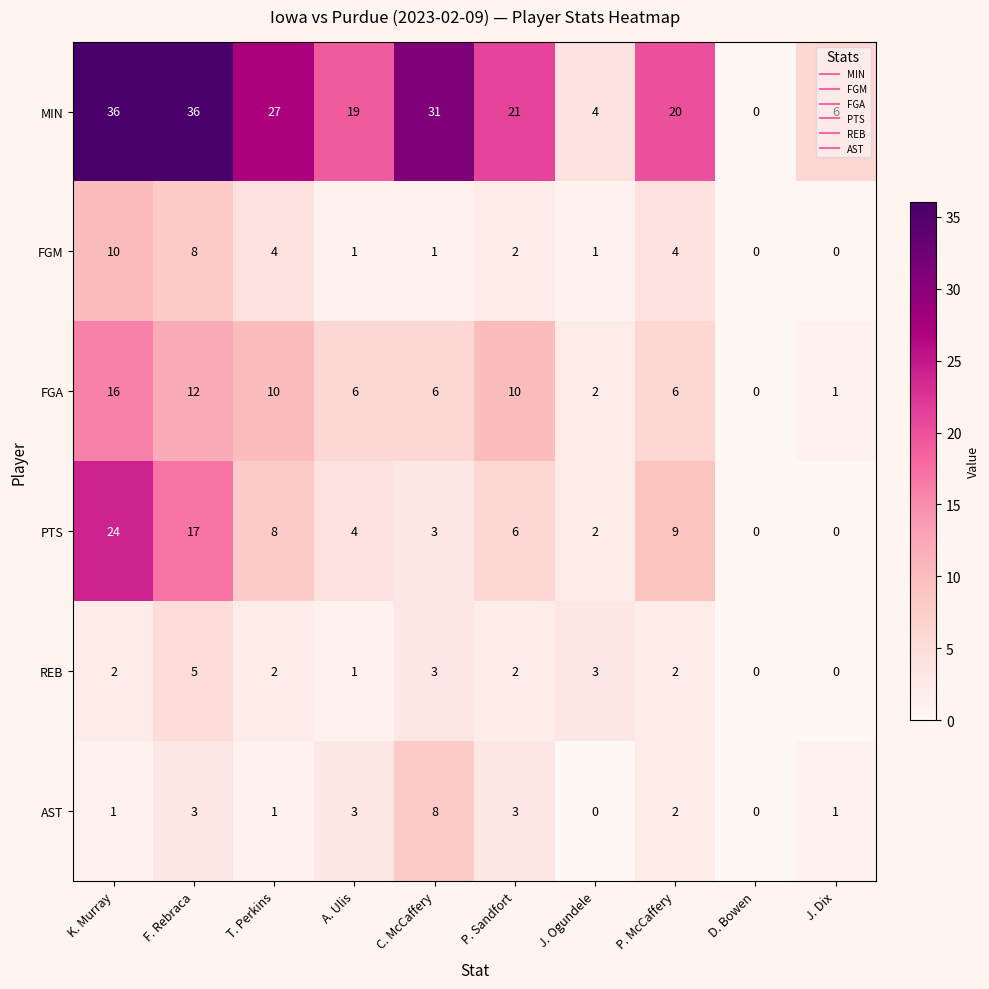

What is the difference between the FGA values at J. Dix and P. McCaffery?

5